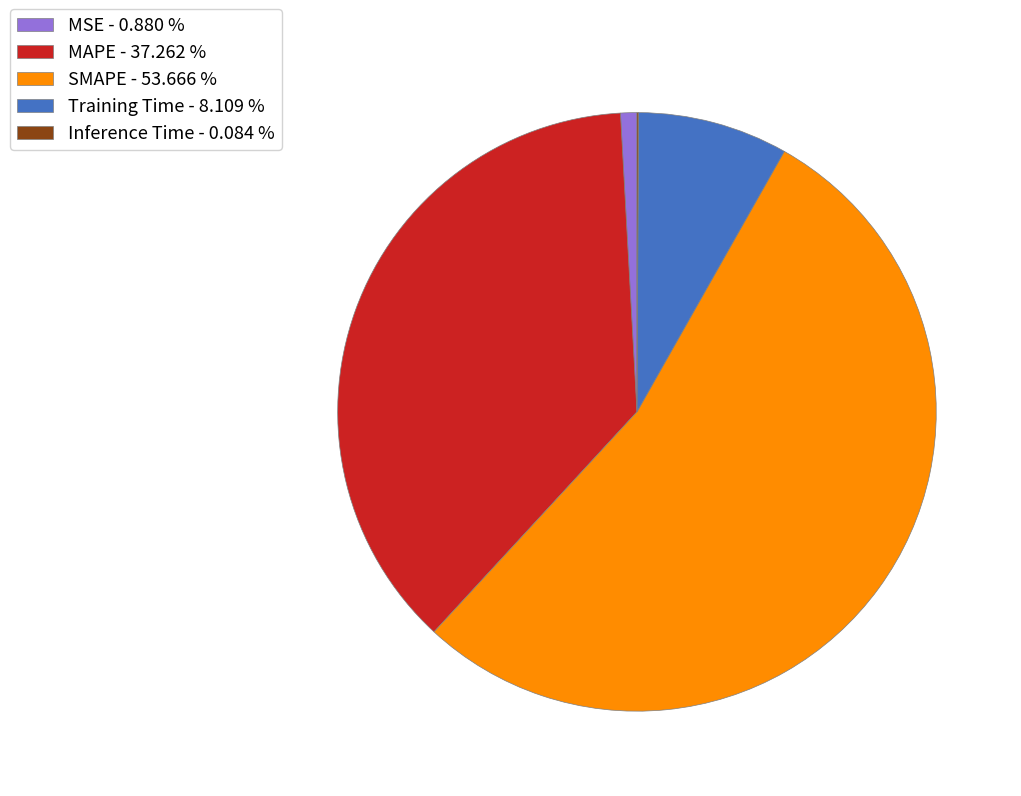

Do Training Time - 8.109 % and MSE - 0.880 % together represent more than half of the pie?

No